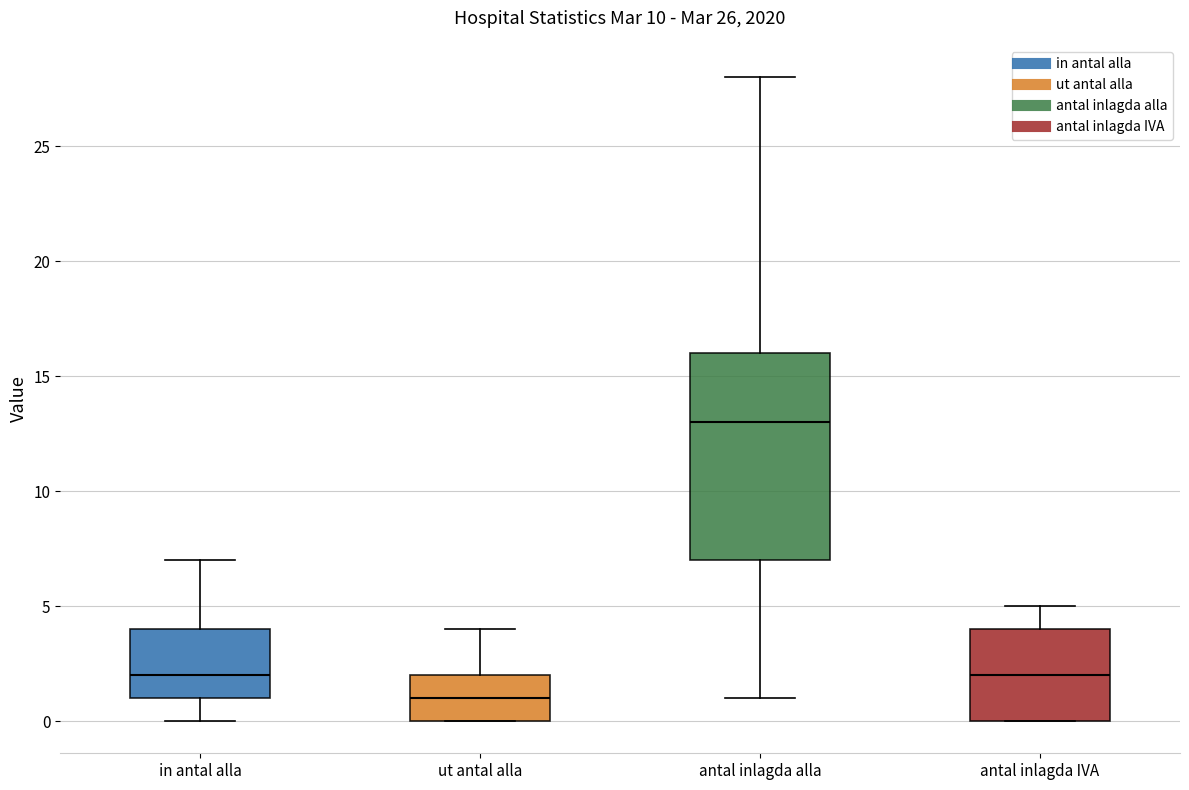

Where does the lower whisker of the box for in antal alla end on the y-axis? The values are not printed on the chart, so give them approximately, as read against the axis.

0